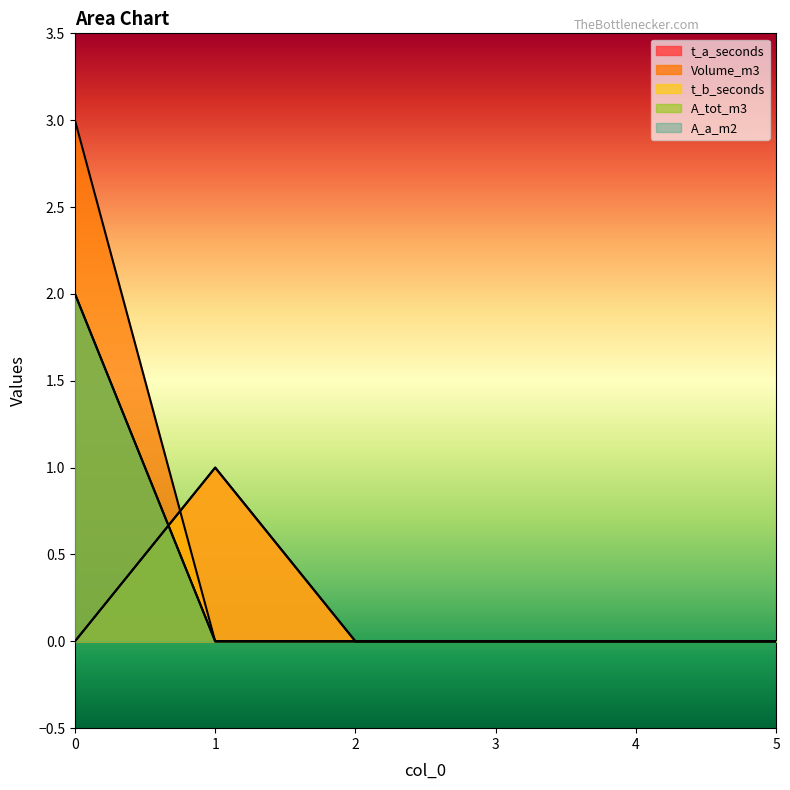

What is the difference between the highest and lowest values at 1?

1